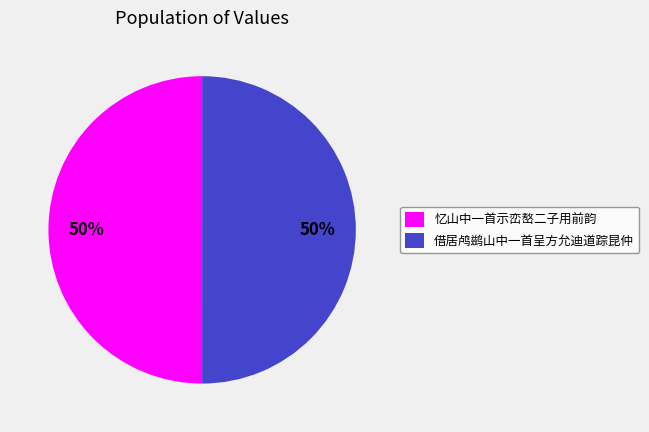

The 借居鸬鹚山中一首呈方允迪道踪昆仲 slice represents 50% of the pie. True or false?

True